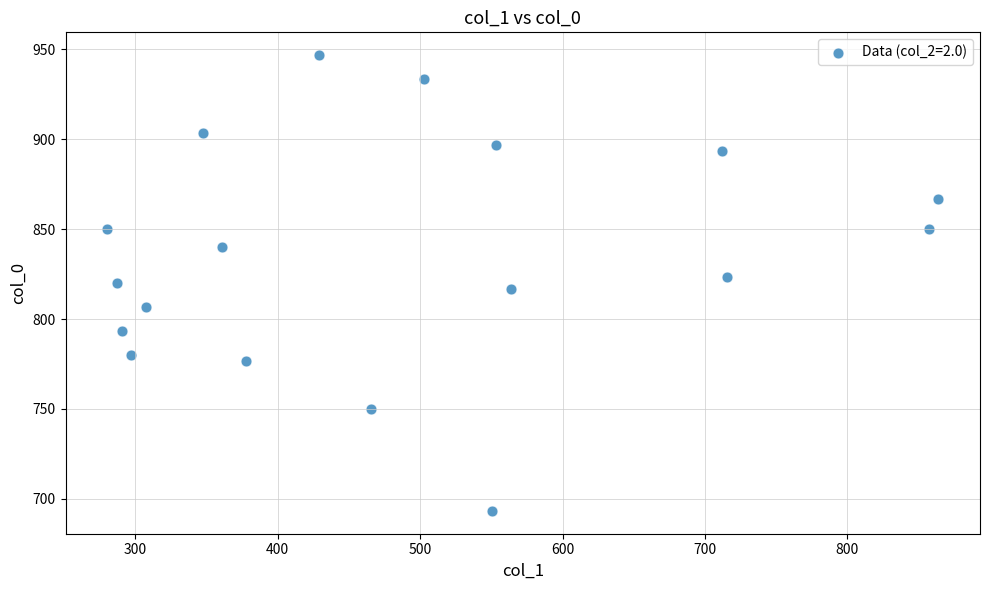

What is the range of Y values (max minus min)?

253.3